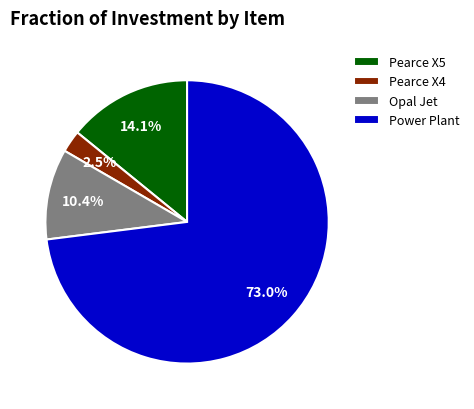

To the nearest percent, what is the difference between the Pearce X5 and Power Plant slice percentages?

59%